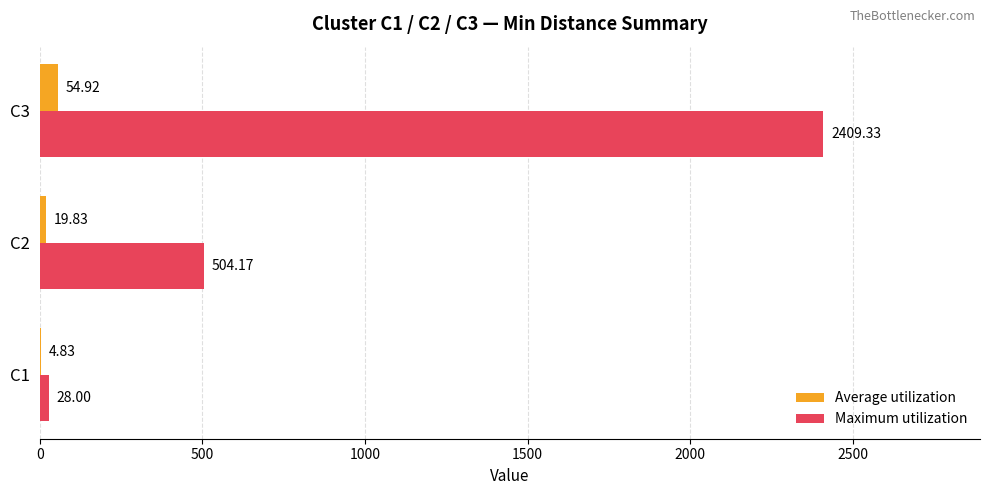

What is the total value across all series at C2?

524.0